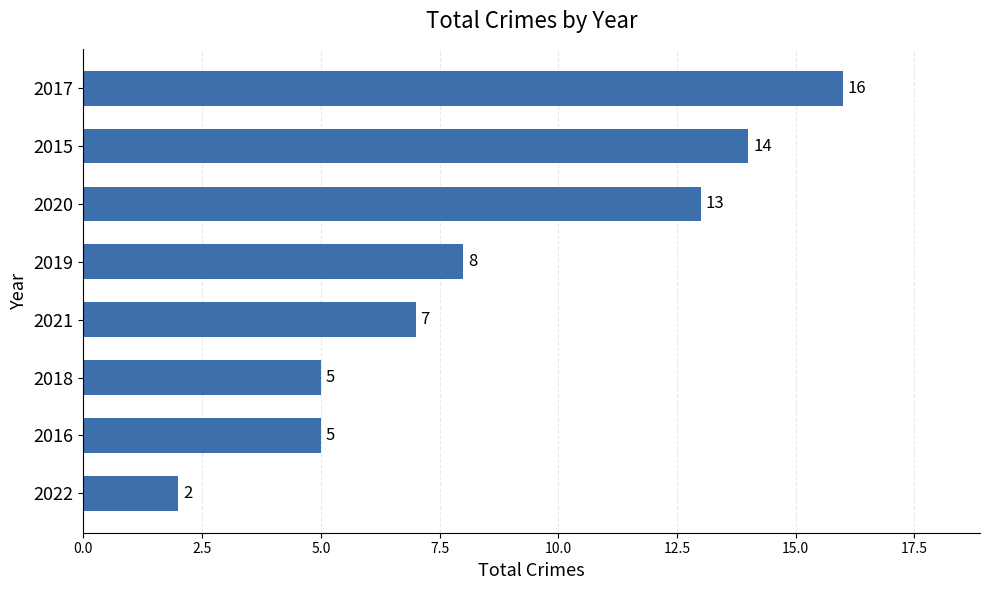

How many bars are there in total?

8